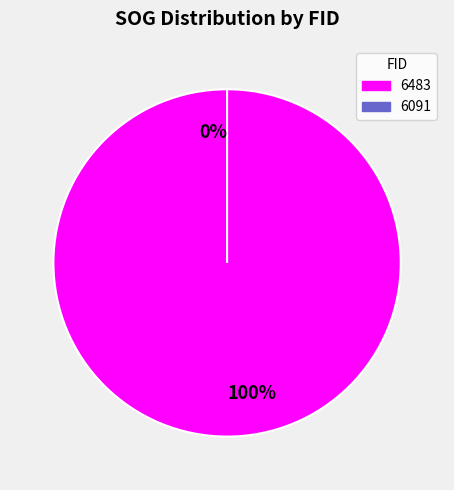

To the nearest percent, what is the difference between the largest and smallest slice percentages?

100%